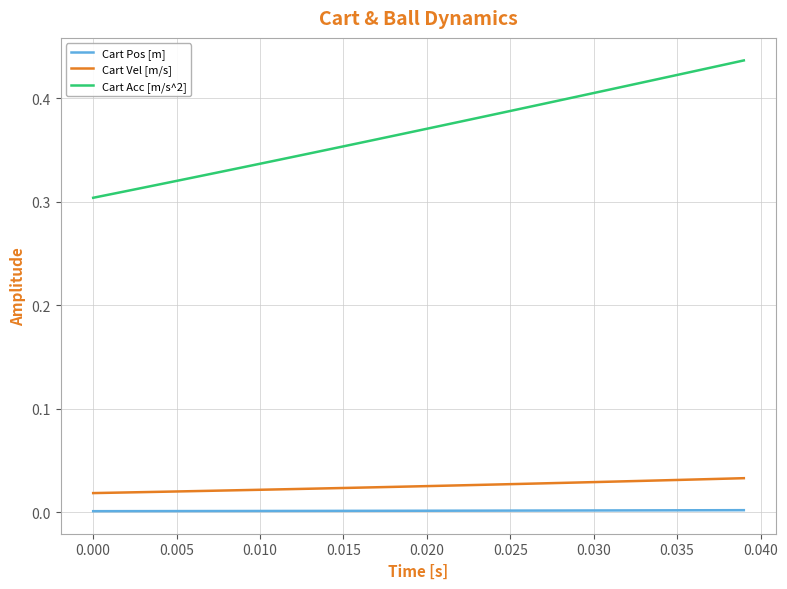

True or false: Cart Acc [m/s^2] and Cart Pos [m] intersect in this chart.

False